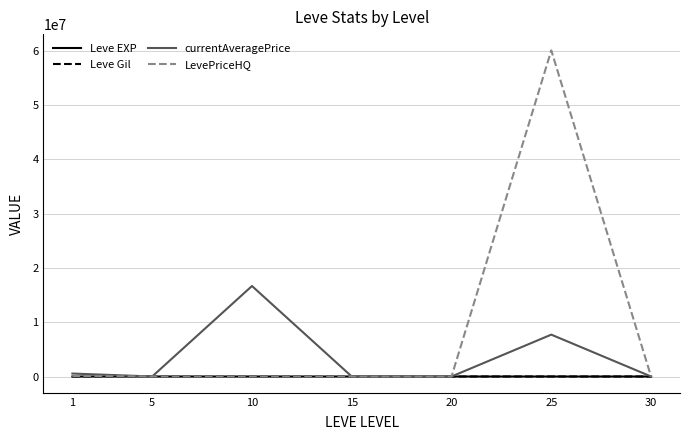

What is the difference between the currentAveragePrice values at 15 and 5?

2388.6